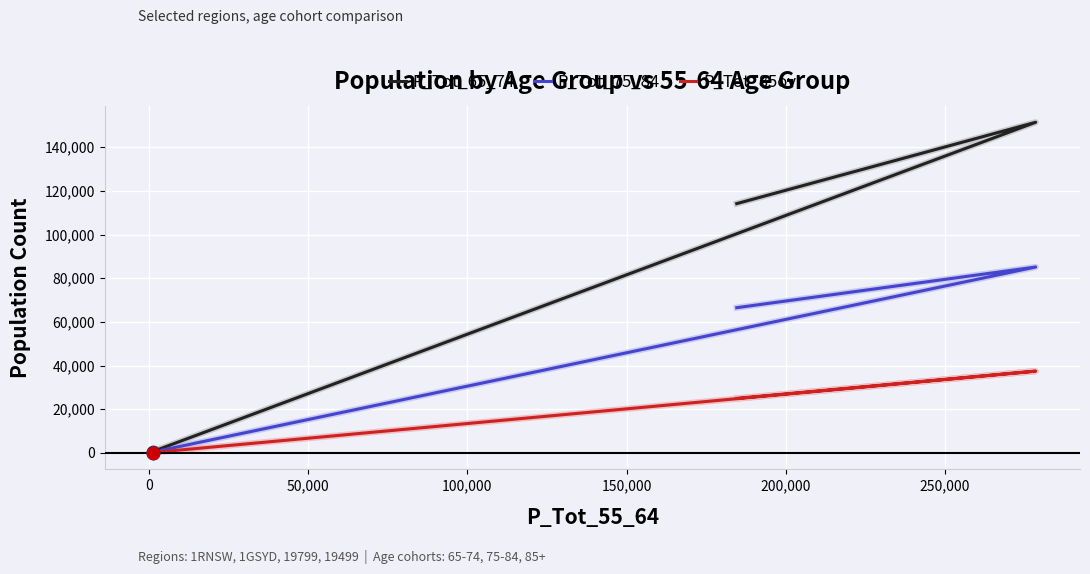

What are all the series names shown in the legend?

P_Tot_65_74, P_Tot_75_84, P_Tot_85ov